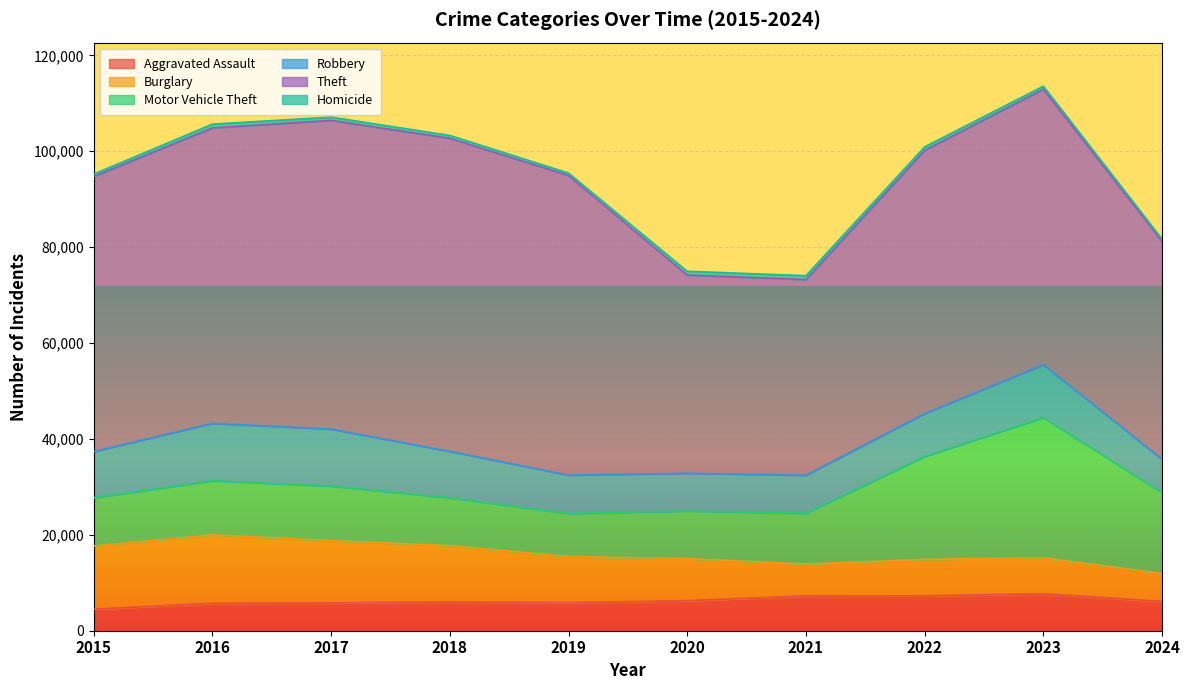

What is the total value across all series at 2016?

105656